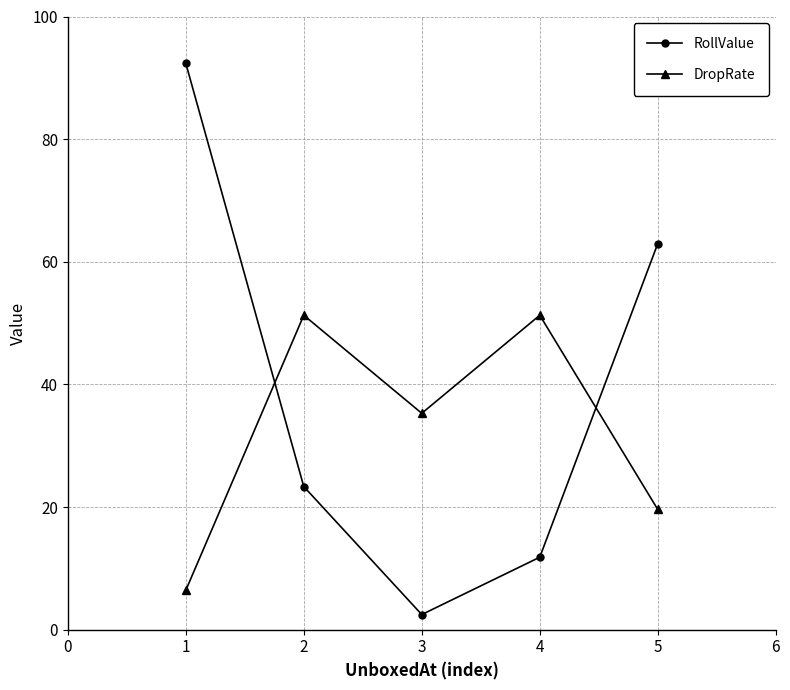

Where is the first local minimum for DropRate?

3